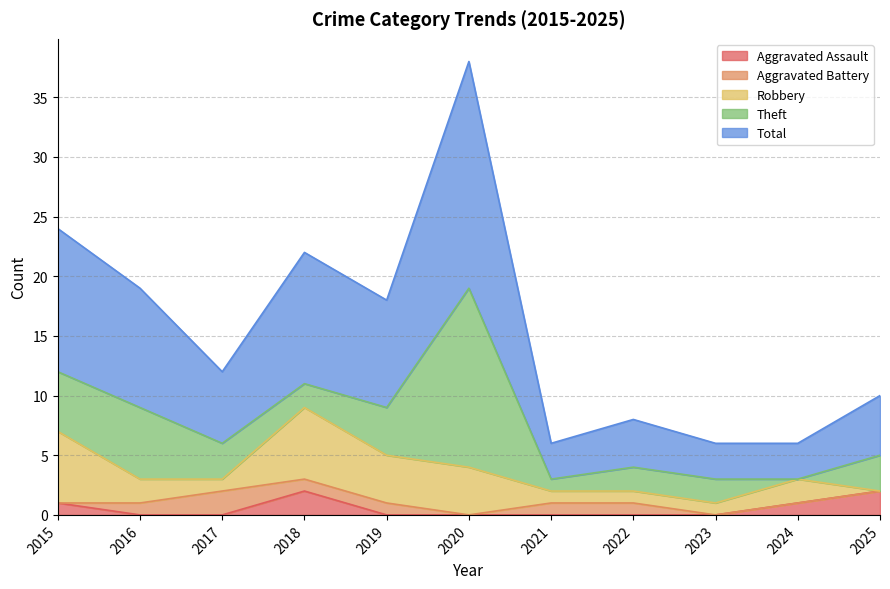

What is the spread (max minus min) of values at 2025?

5